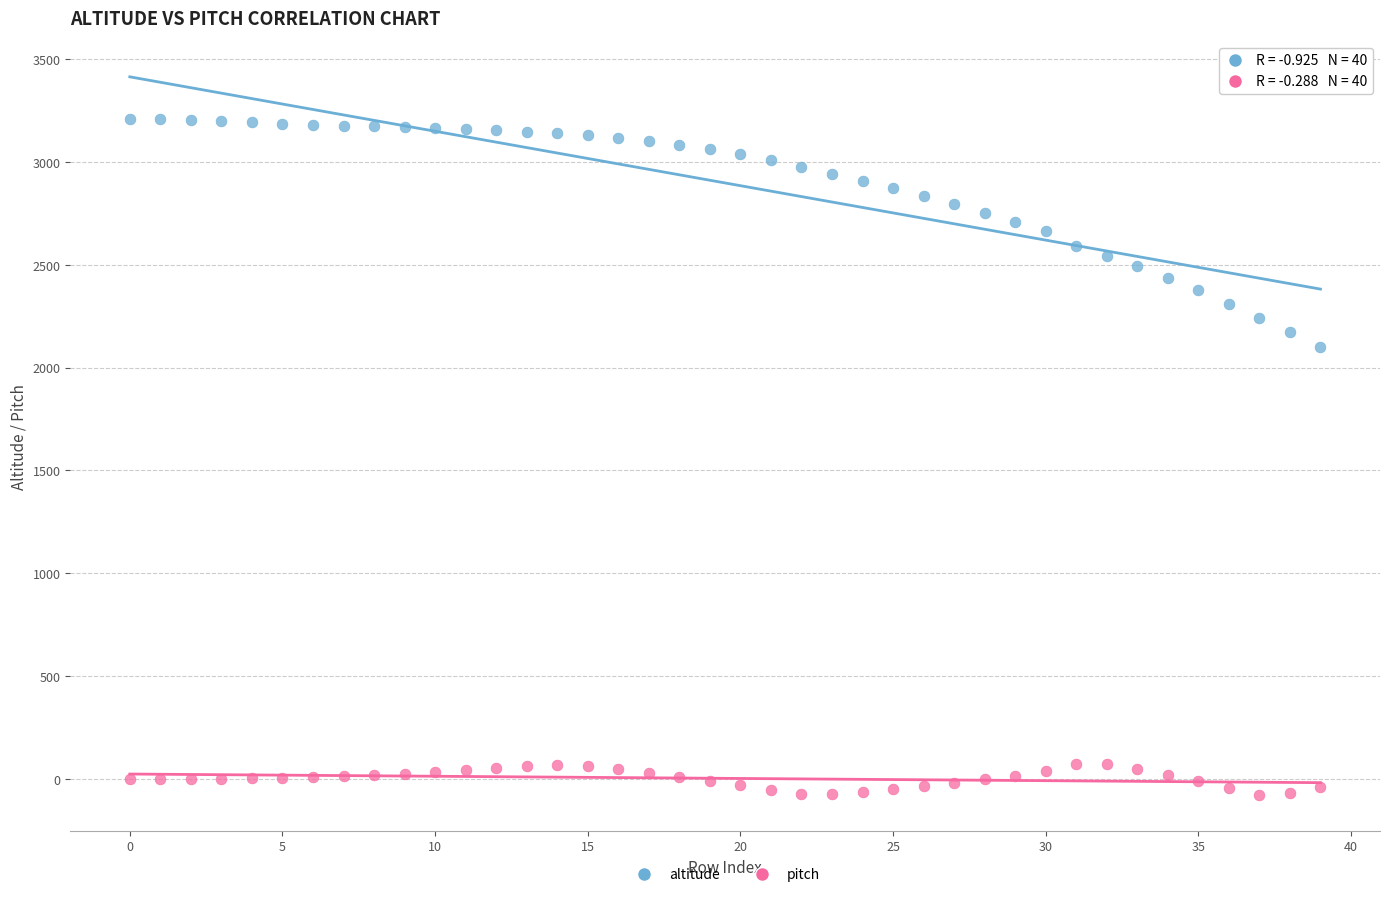

Across all data points, what is the range of Y values (max minus min)?

3287.5